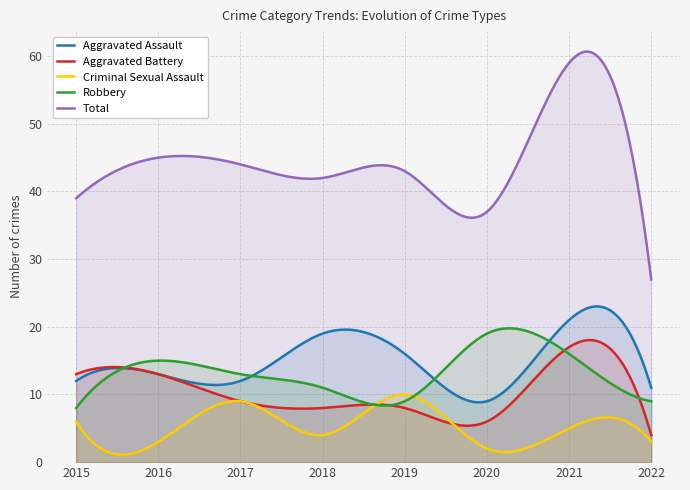

Where is the first local minimum for Total?

2018